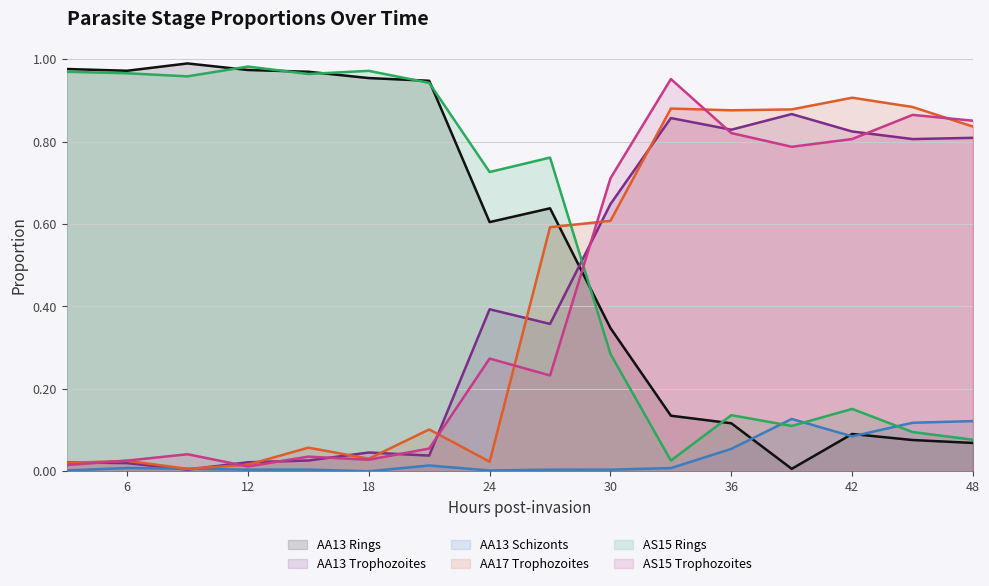

What is the spread (max minus min) of values at 27?

0.8